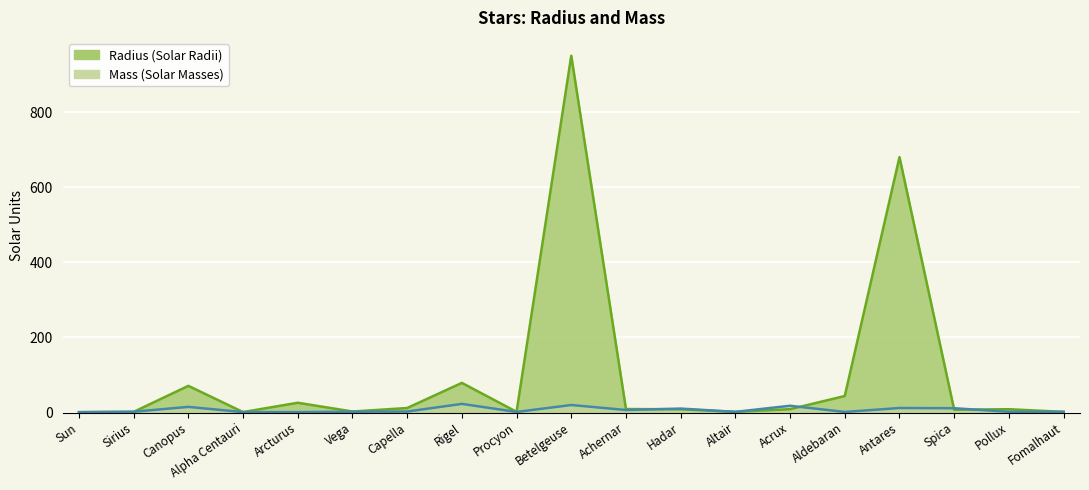

In Mass, how many points are lower than both neighbors (excluding endpoints)?

4